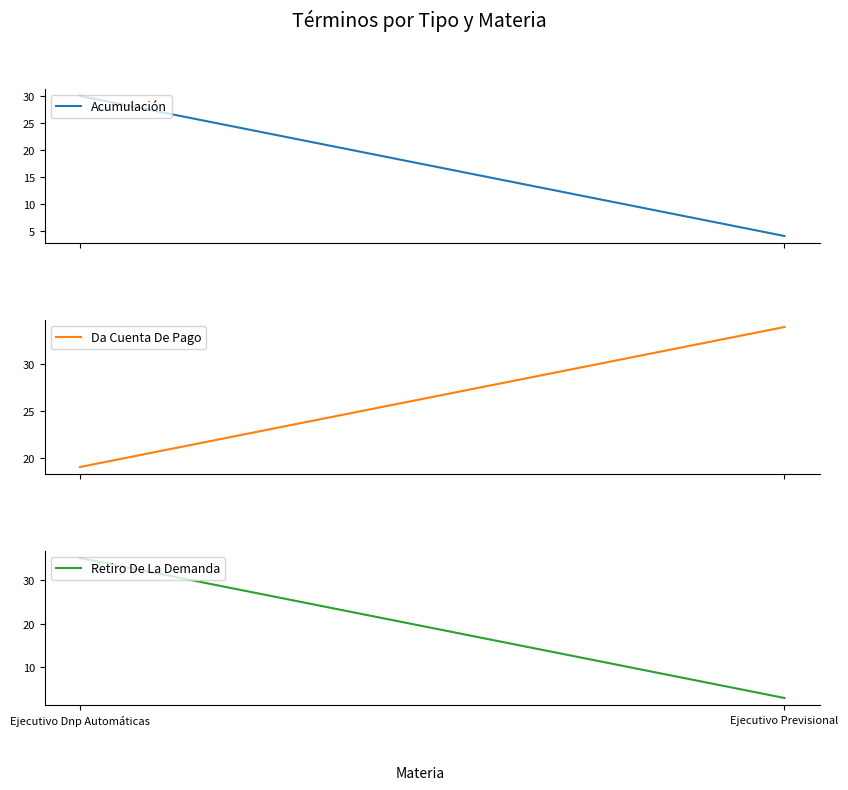

At which label does Da Cuenta De Pago reach its minimum?

Ejecutivo Dnp Automáticas